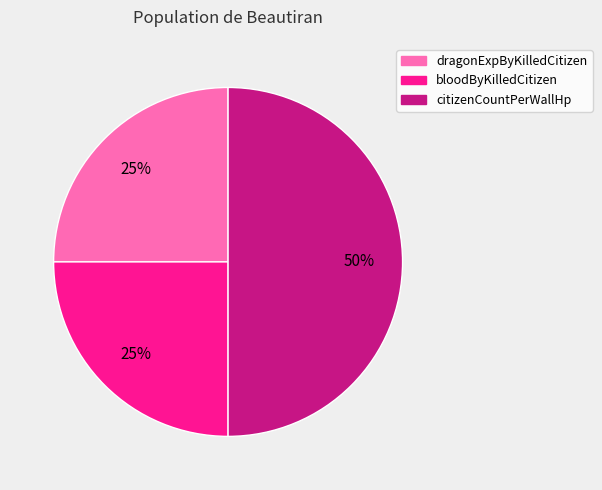

What percentage is the bloodByKilledCitizen slice, to the nearest percent?

25%